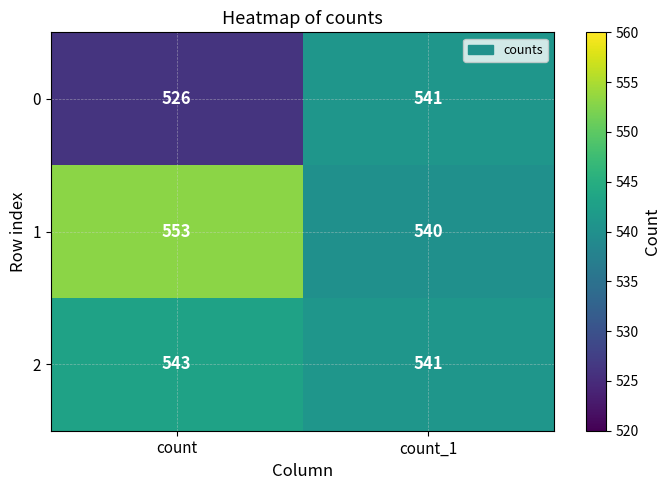

Which series has the widest spread of values?

0